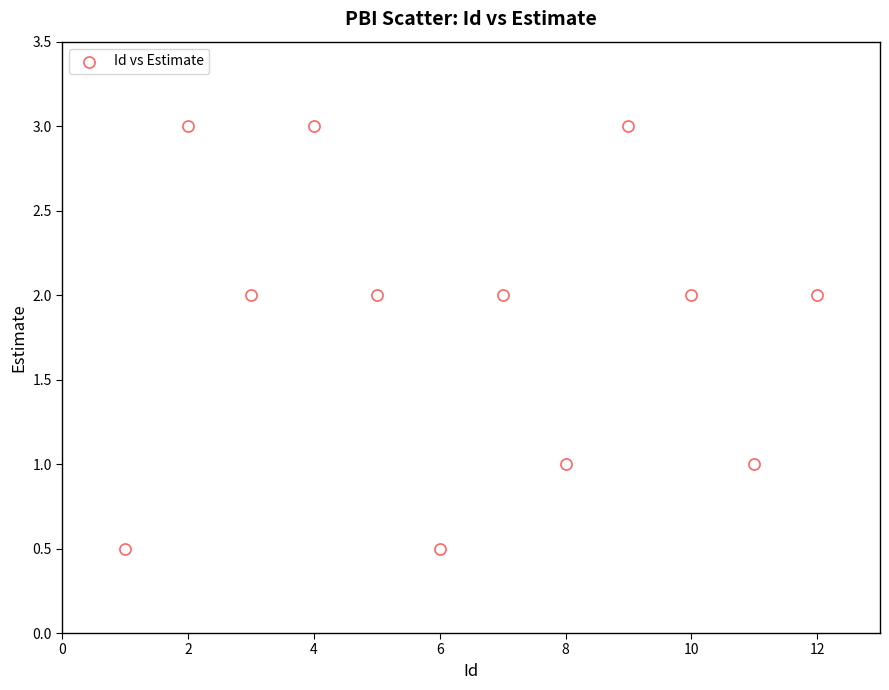

What is the average Y value?

1.8